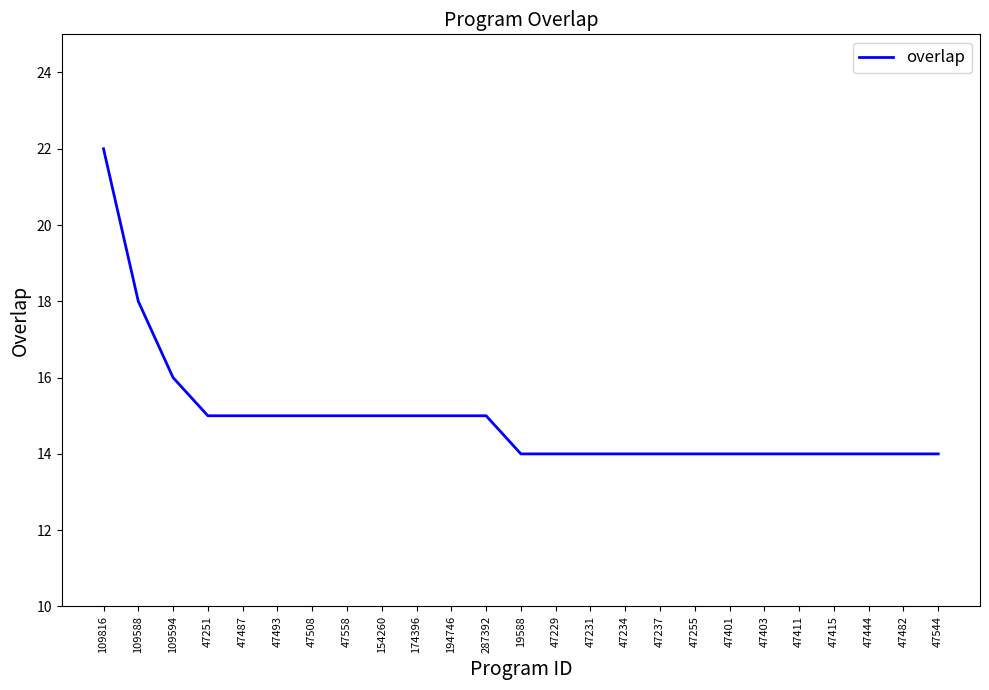

Which label corresponds to the largest value in the chart?

109816